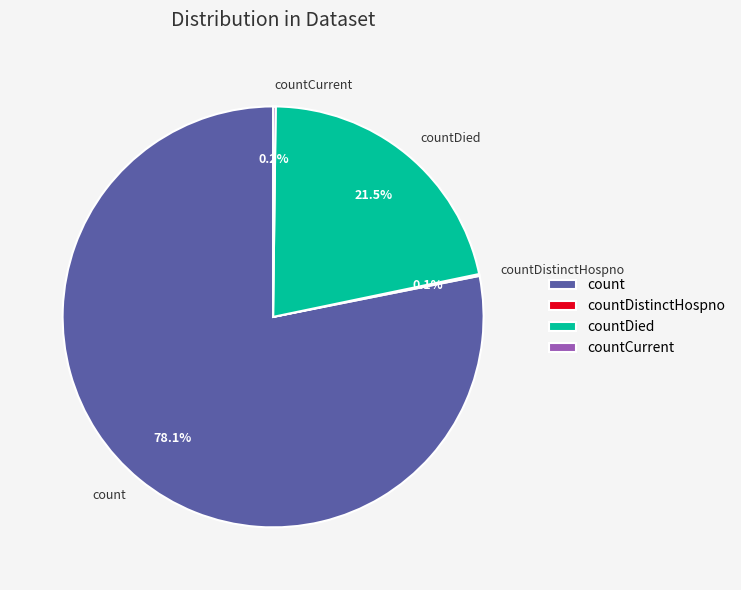

Do countDied and count together represent more than half of the pie?

Yes